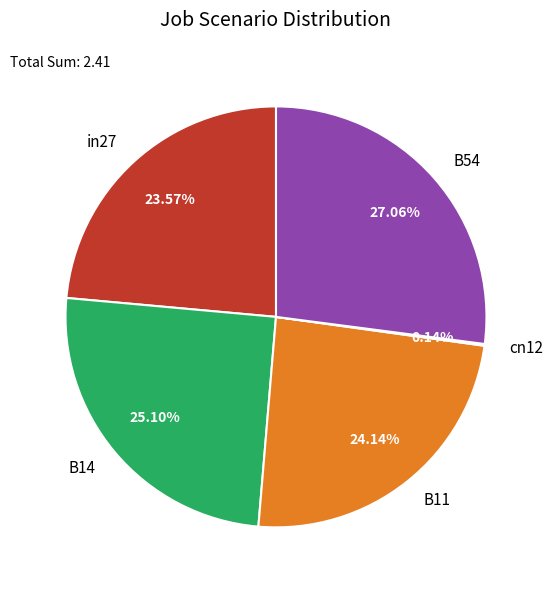

To the nearest percent, what is the difference between the B54 and in27 slice percentages?

3%